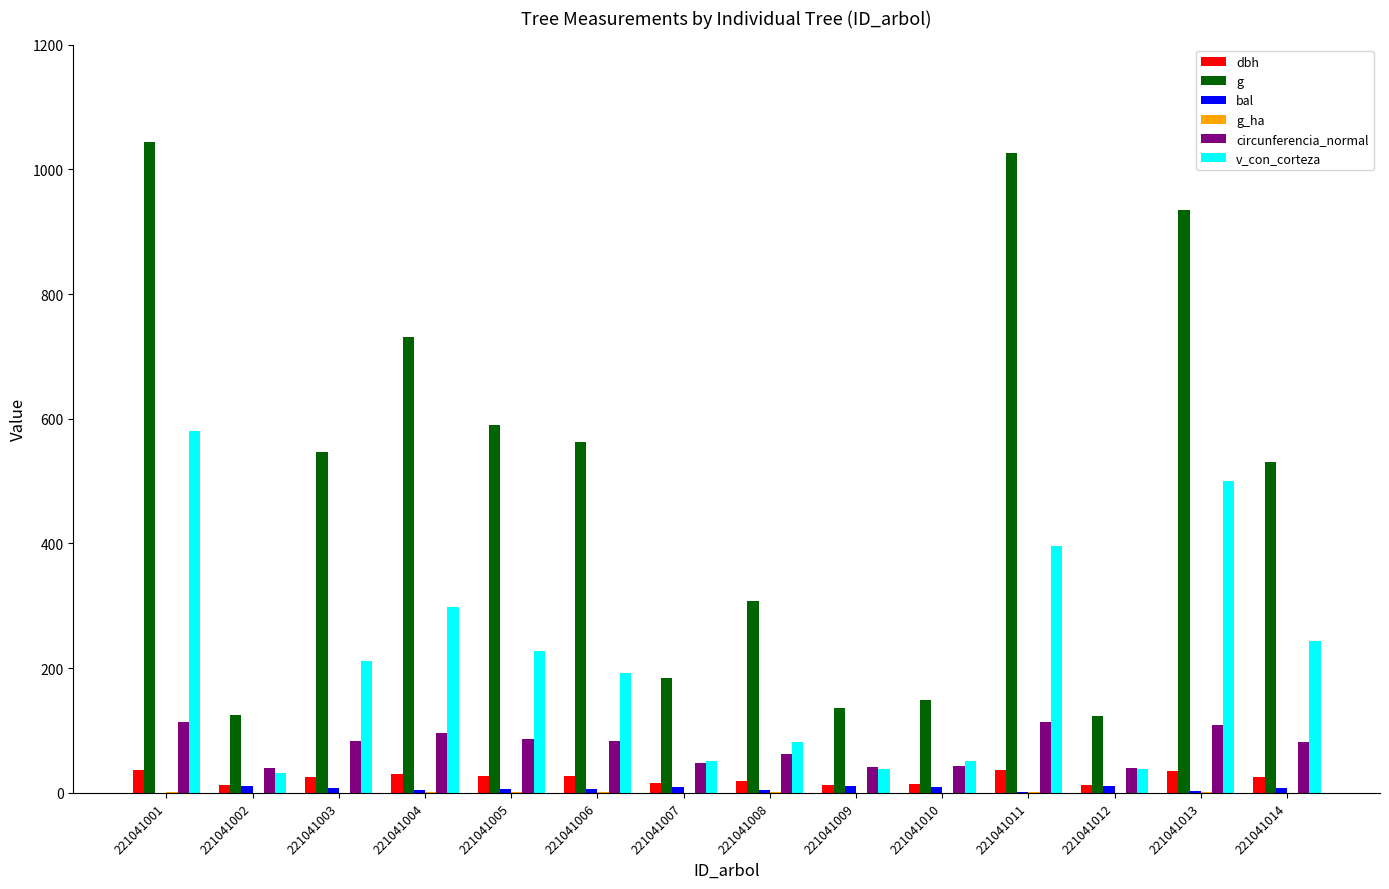

What is the greatest value displayed?

1043.5